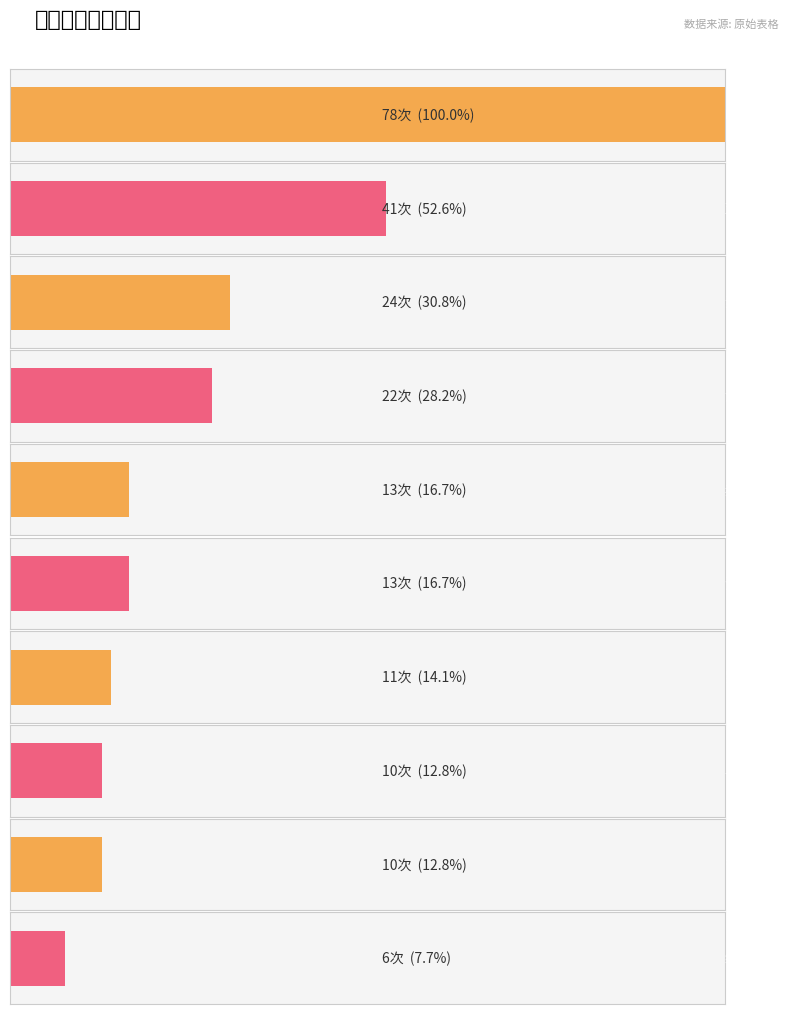

What is the maximum value shown in the chart?

78